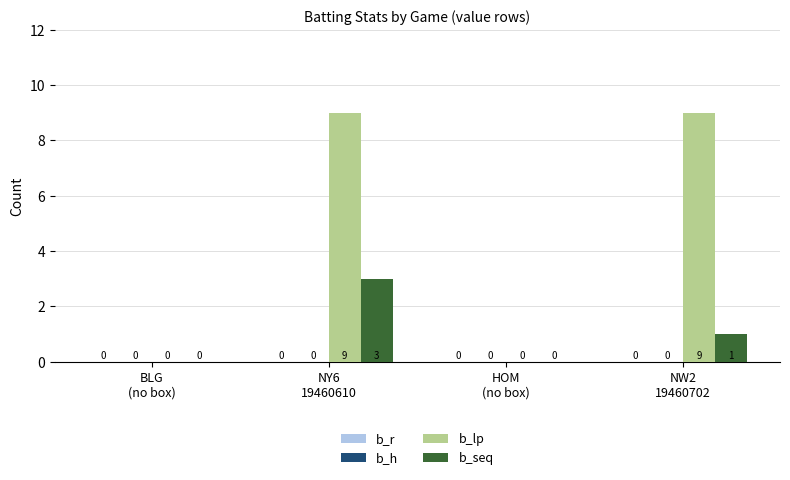

Which series has the largest range (max minus min)?

b_lp